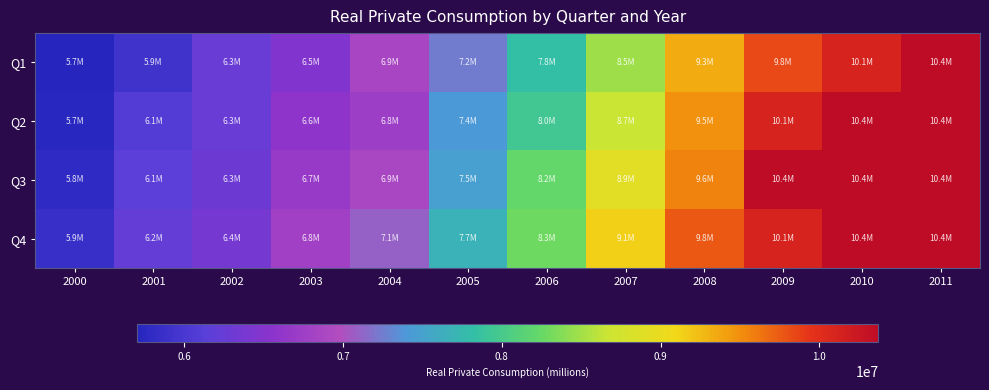

Which series has the largest total across all categories?

Q4